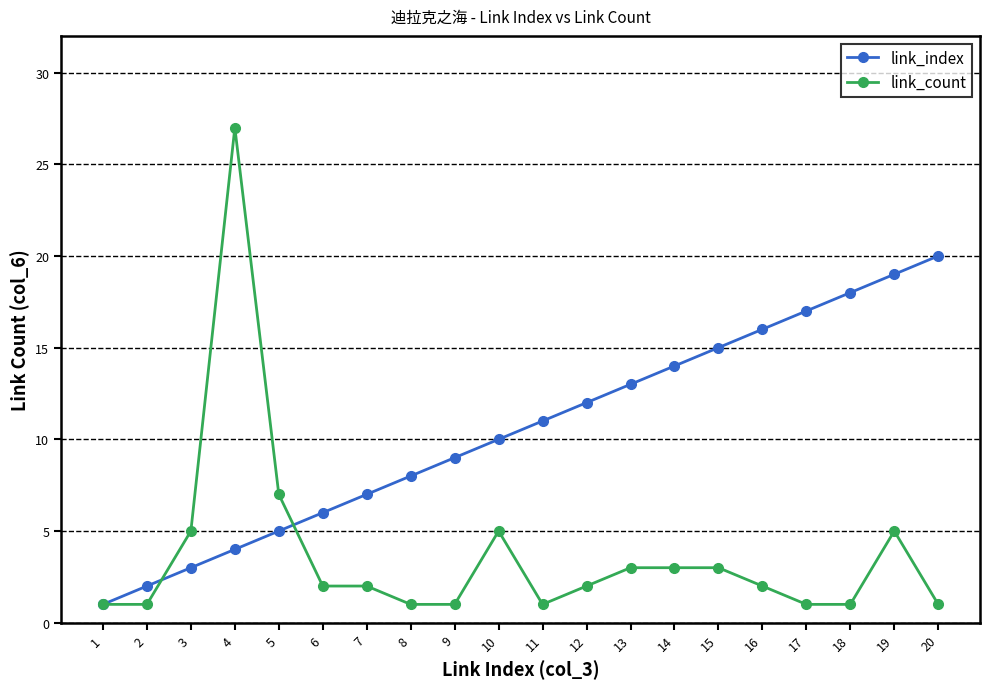

Reading left to right, transcribe all the data shown in this chart.

link_index: 1	2	3	4	5	6	7	8	9	10	11	12	13	14	15	16	17	18	19	20
link_count: 1	1	5	27	7	2	2	1	1	5	1	2	3	3	3	2	1	1	5	1